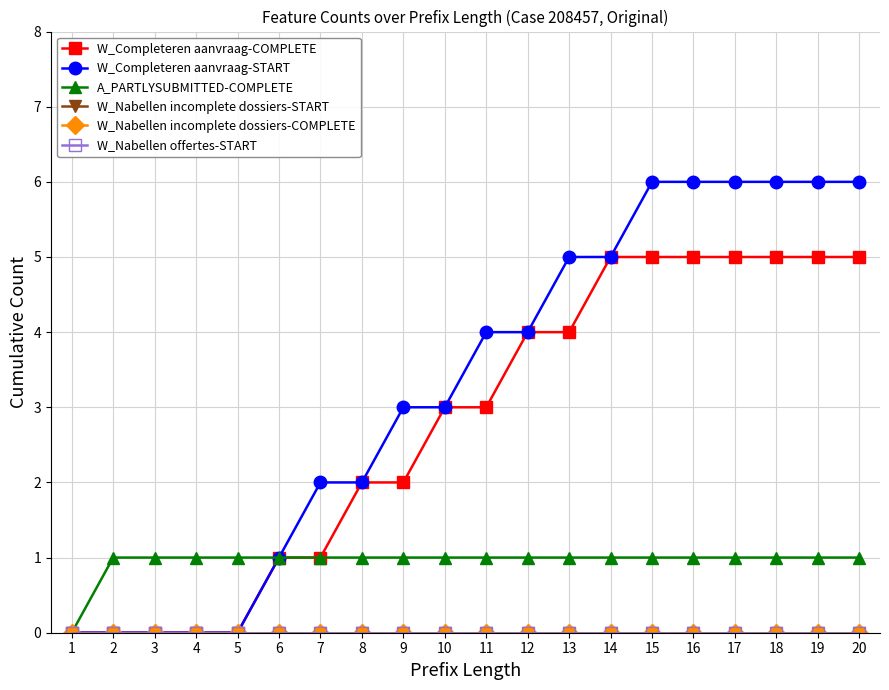

True or false: W_Completeren aanvraag-COMPLETE has a value of 1 at 9.

False